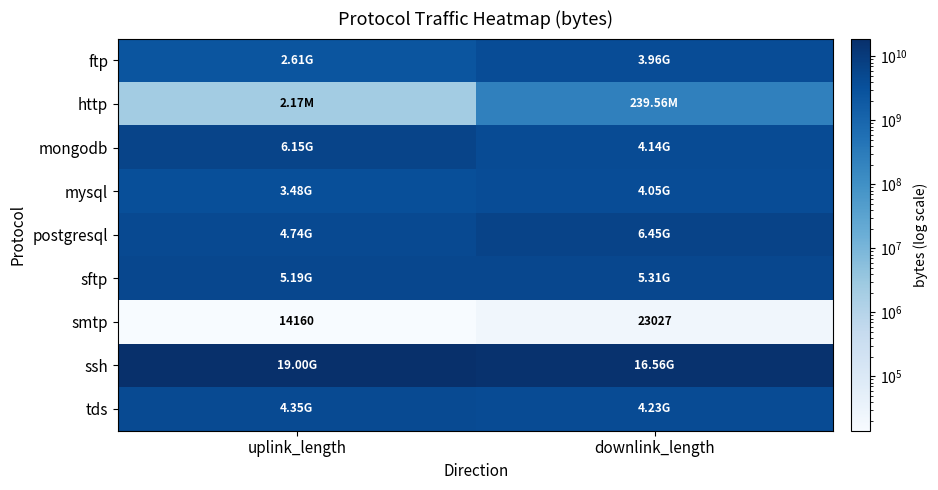

What is the sum of the smtp values at uplink_length and downlink_length?

37187